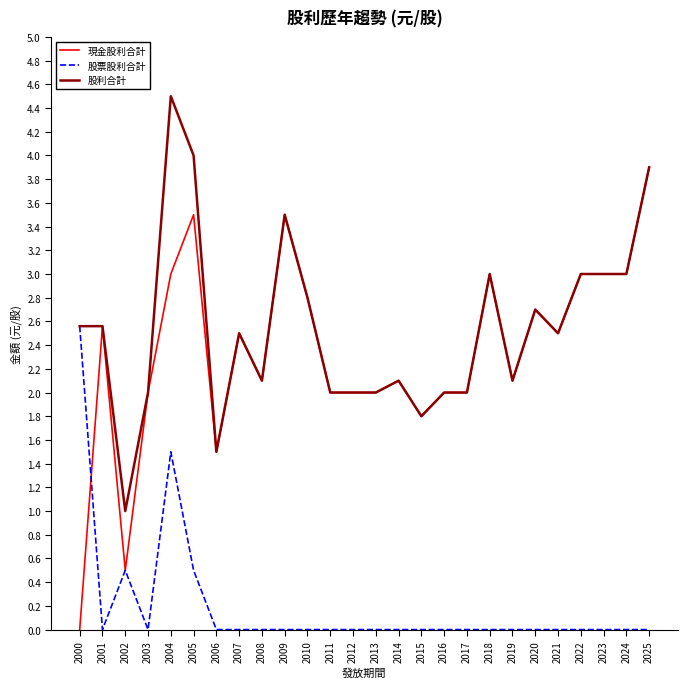

Between 2000 and 2006, which series saw the biggest shift?

股票股利合計